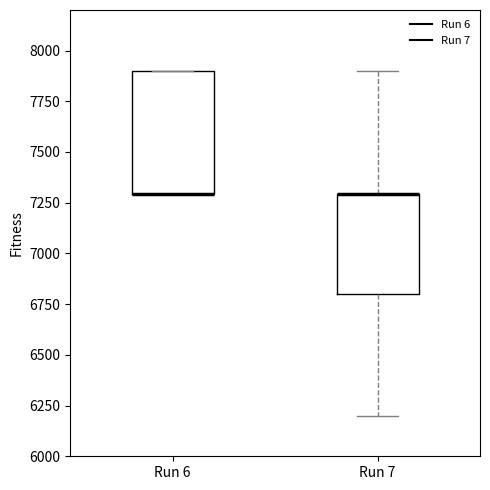

Reading left to right, transcribe this box plot: for each box, give where its median line is, the range the box spans, and where its two whiskers end, as read against the y-axis. The values are not printed on the chart, so give them approximately, as read against the axis.

Run 6: median 7300 (drawn on the box's lower edge), box 7300 to 7900, whiskers 7300 to 7900
Run 7: median 7300 (drawn on the box's upper edge), box 6800 to 7300, whiskers 6200 to 7900